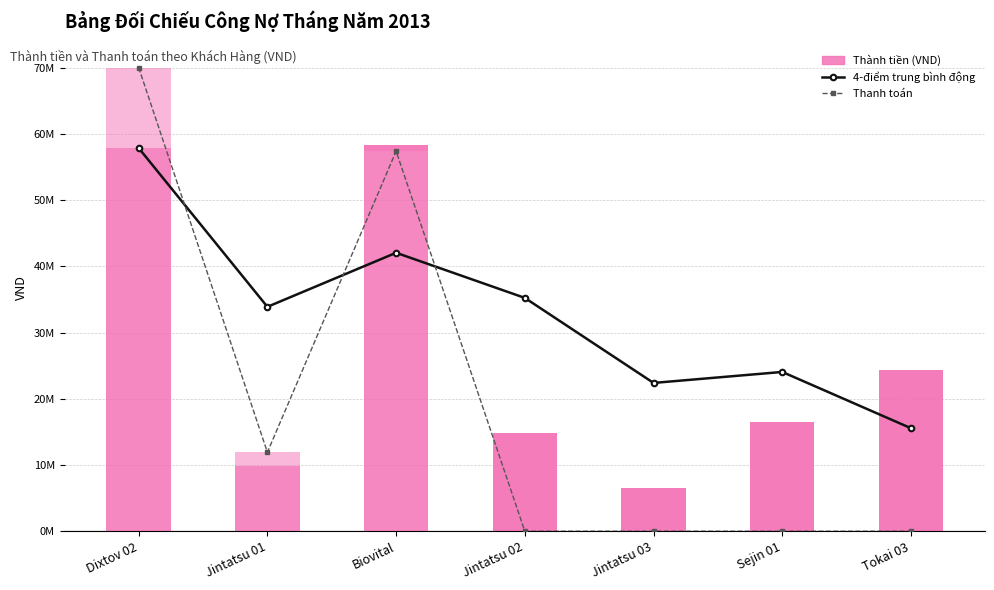

Reading right to left, list all the values displayed in this chart.

4-điểm trung bình động: Tokai 03=15552500.0	Sejin 01=24046250.0	Jintatsu 03=22389239.0	Jintatsu 02=35224864.0	Biovital=42037318.7	Jintatsu 01=33878478.0	Dixtov 02=57849000.0
Thanh toán: Tokai 03=0.0	Sejin 01=0.0	Jintatsu 03=0.0	Jintatsu 02=0.0	Biovital=57378099.0	Jintatsu 01=11921449.0	Dixtov 02=70000000.0
Thành tiền (VND): Tokai 03=24380000.0	Sejin 01=16536000.0	Jintatsu 03=6506500.0	Jintatsu 02=14787500.0	Biovital=58355000.0	Jintatsu 01=9907956.0	Dixtov 02=57849000.0